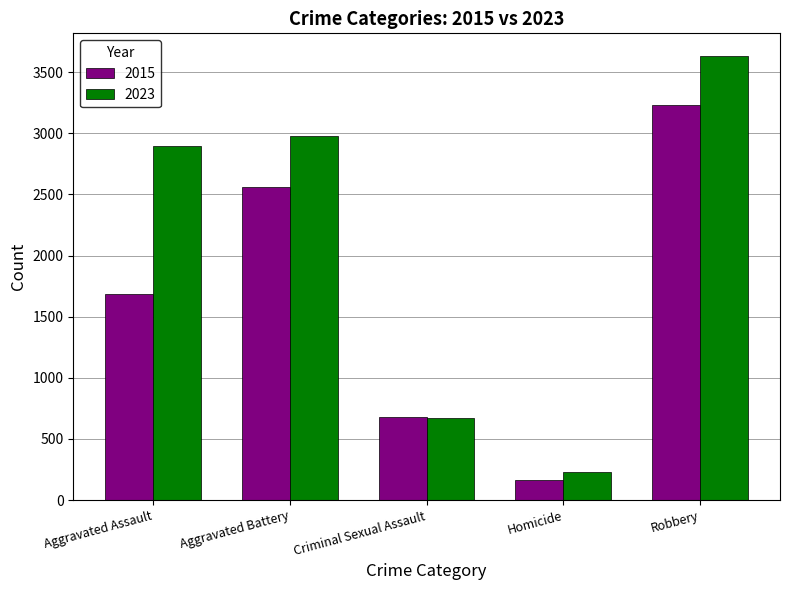

What value does the 2015 series have at Aggravated Assault?

1684